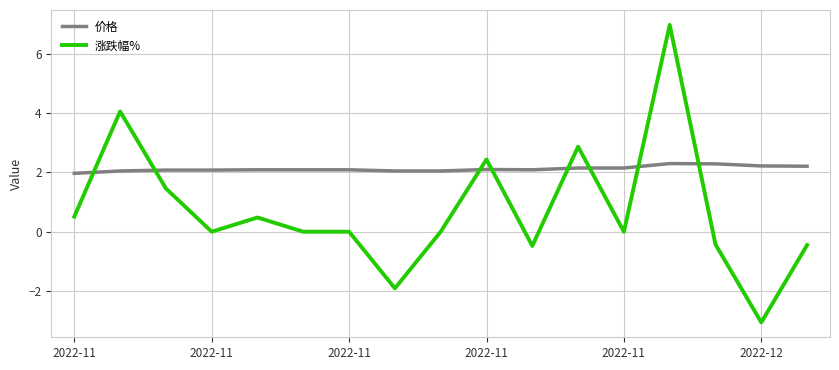

How many times do 价格 and 涨跌幅% cross each other?

8